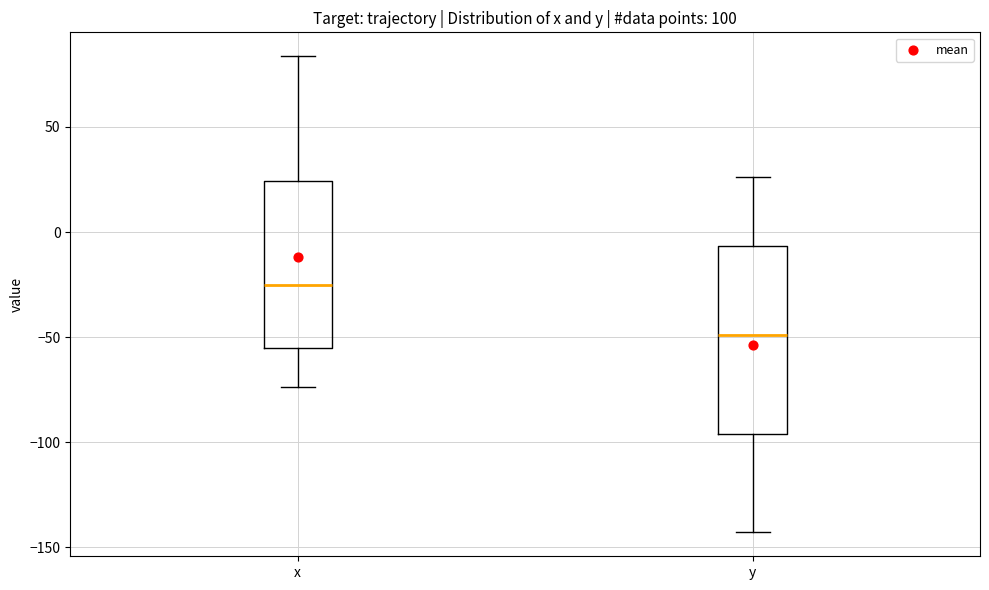

Reading left to right, transcribe this box plot: for each box, give where its median line is, the range the box spans, and where its two whiskers end, as read against the y-axis. The values are not printed on the chart, so give them approximately, as read against the axis.

x: median -25, box -55 to 25, whiskers -75 to 85
y: median -50, box -95 to -5, whiskers -145 to 25